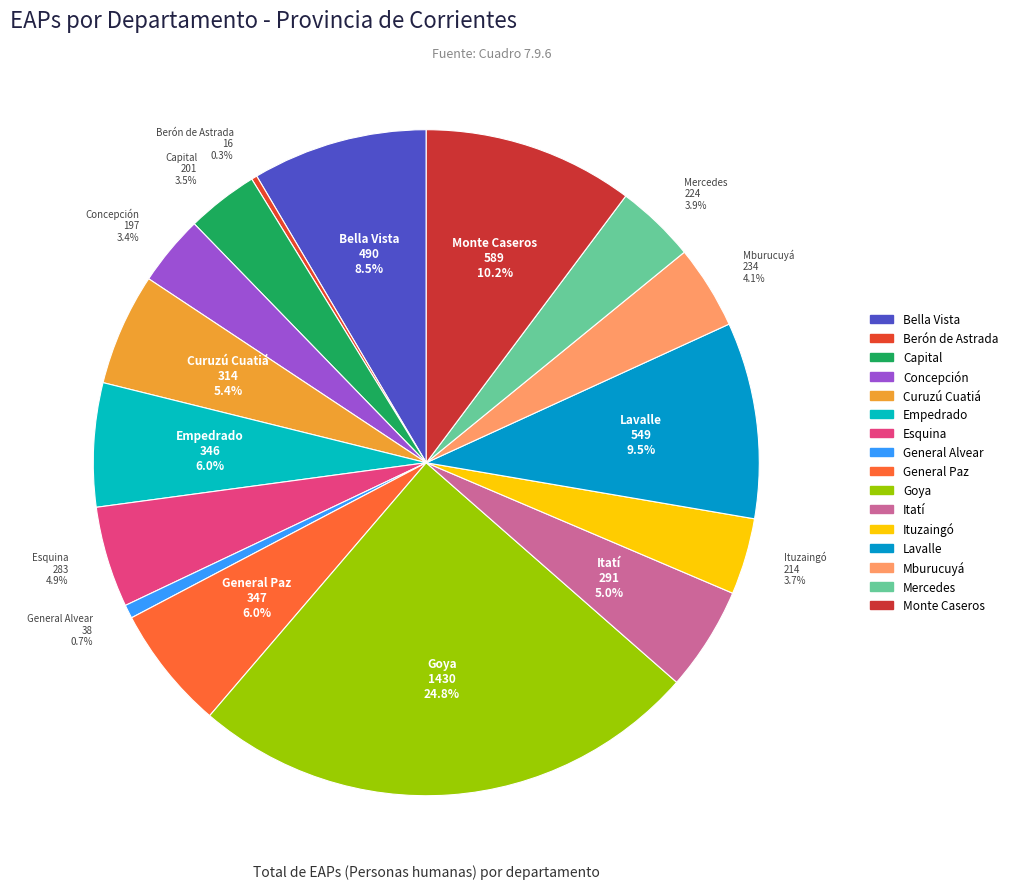

What portion of the pie excludes Mercedes?

96.1%